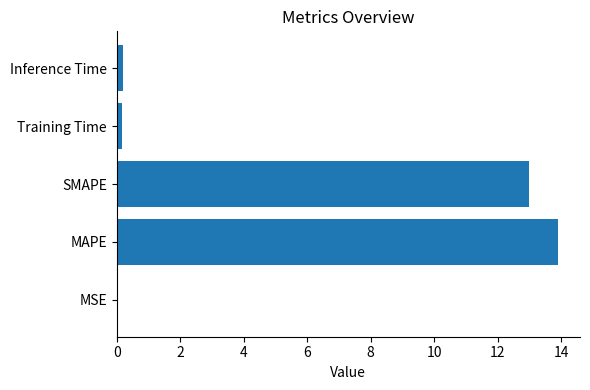

Which label corresponds to the largest value in the chart?

MAPE